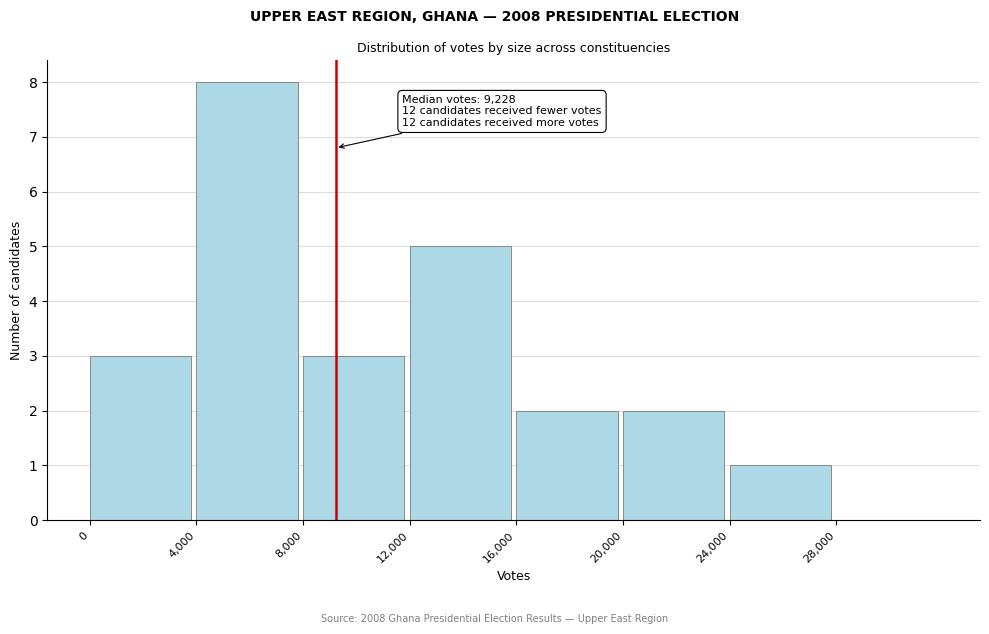

Which range on the x-axis has the tallest bar?

4000 to 8000